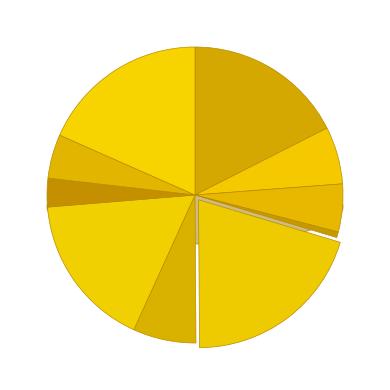

To the nearest percent, what is the average slice percentage?

10%